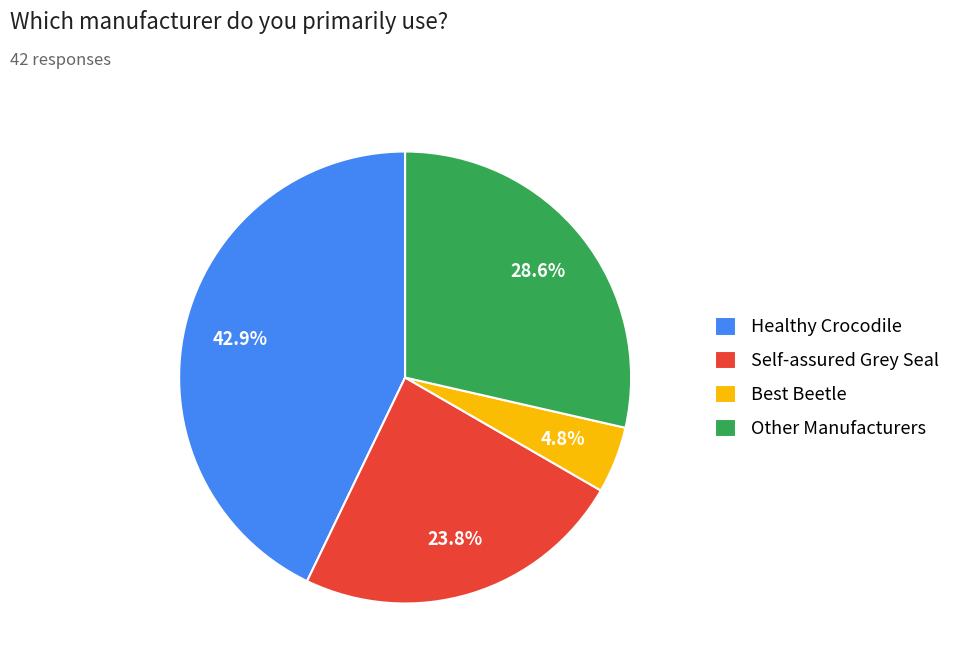

How many slices are in this pie chart?

4